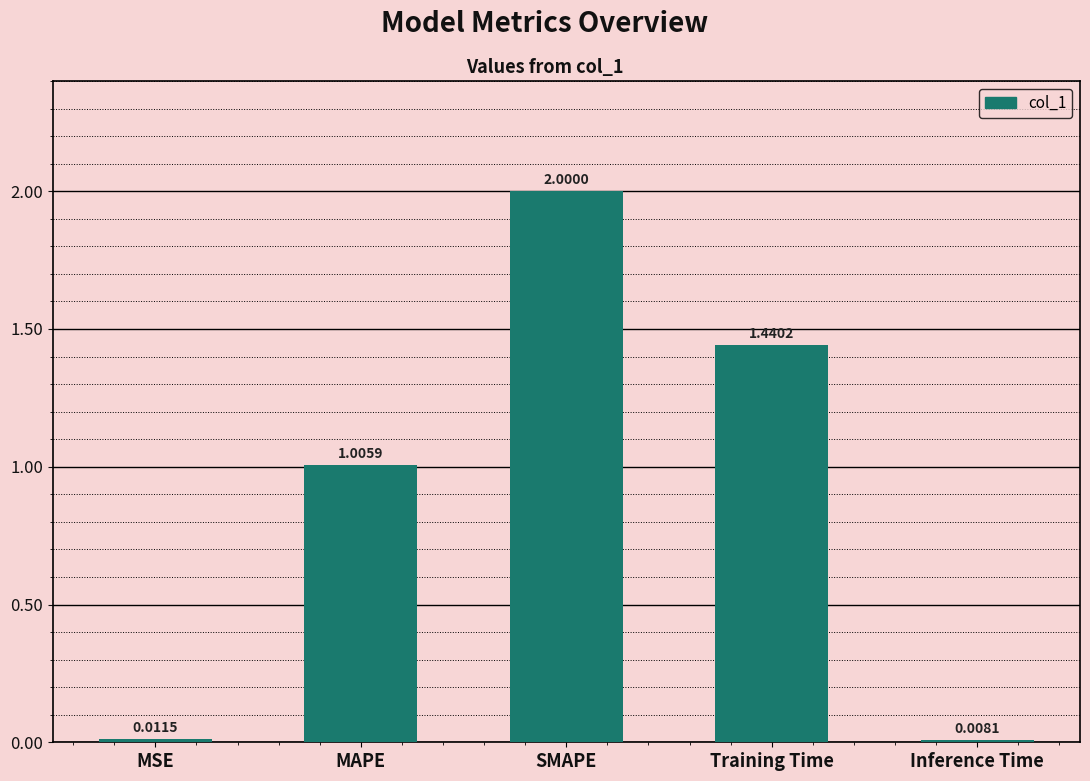

How many bars are there in total?

5